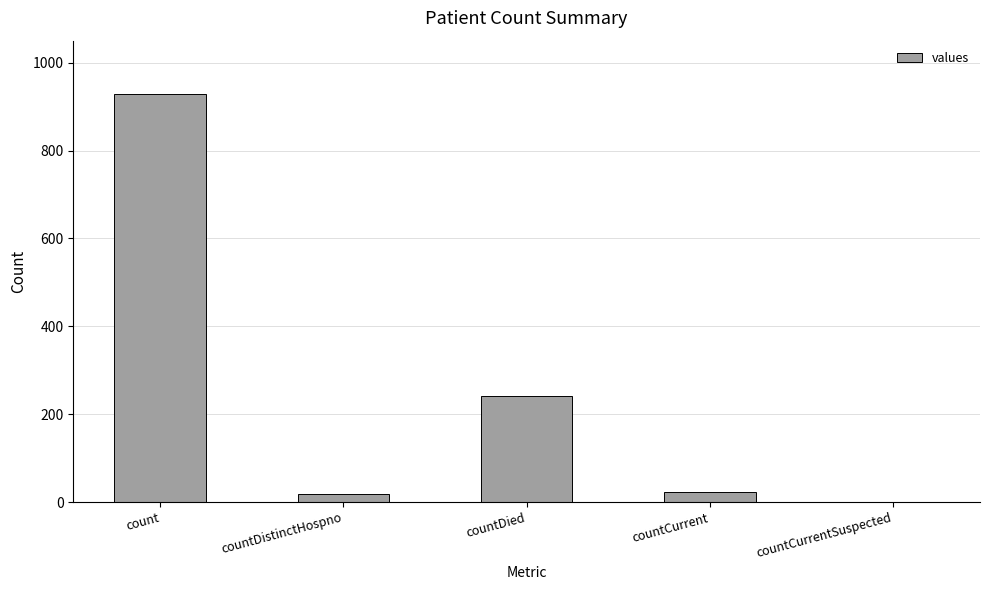

Are the bars horizontal?

No